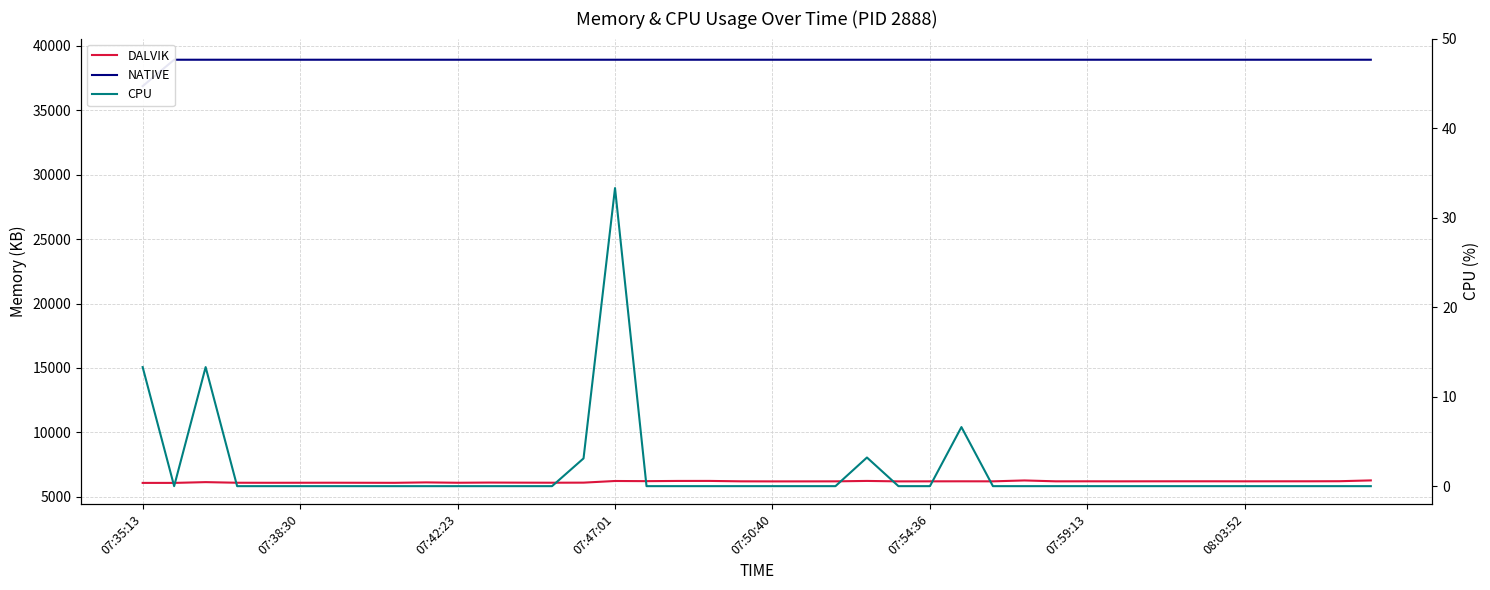

Count the number of data series in this chart.

3